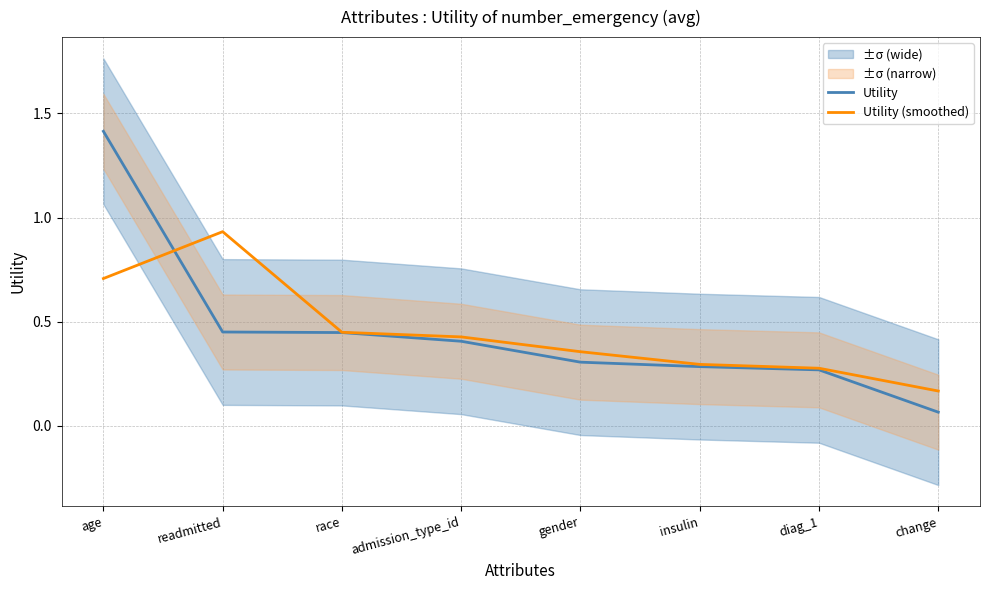

Reading left to right, transcribe all the data shown in this chart.

Utility: age=1.4	readmitted=0.5	race=0.4	admission_type_id=0.4	gender=0.3	insulin=0.3	diag_1=0.3	change=0.1
Utility (smoothed): age=0.7	readmitted=0.9	race=0.4	admission_type_id=0.4	gender=0.4	insulin=0.3	diag_1=0.3	change=0.2